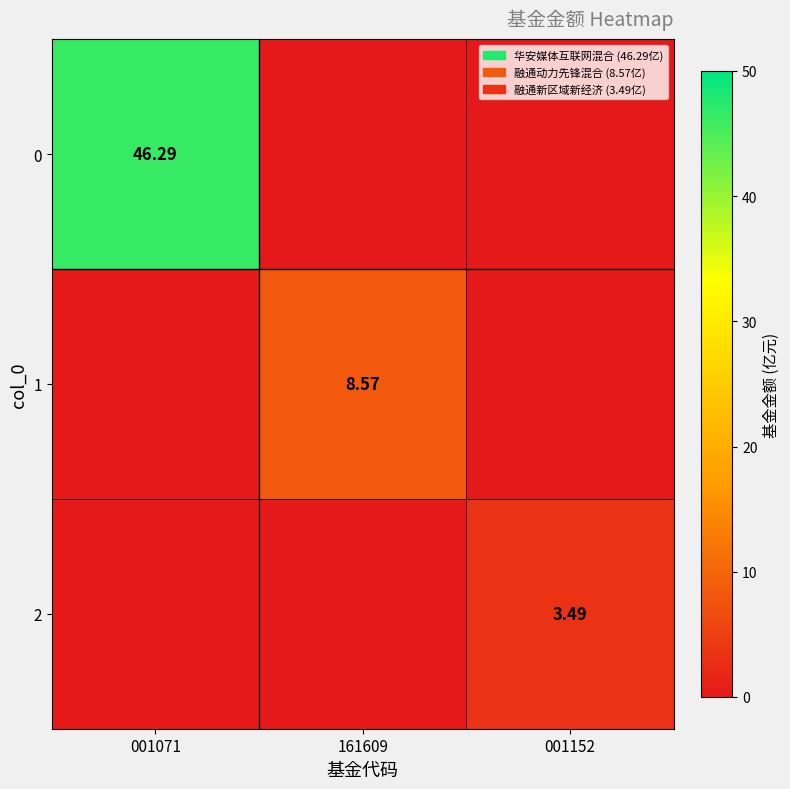

At which category is the sum across all series the highest?

001071